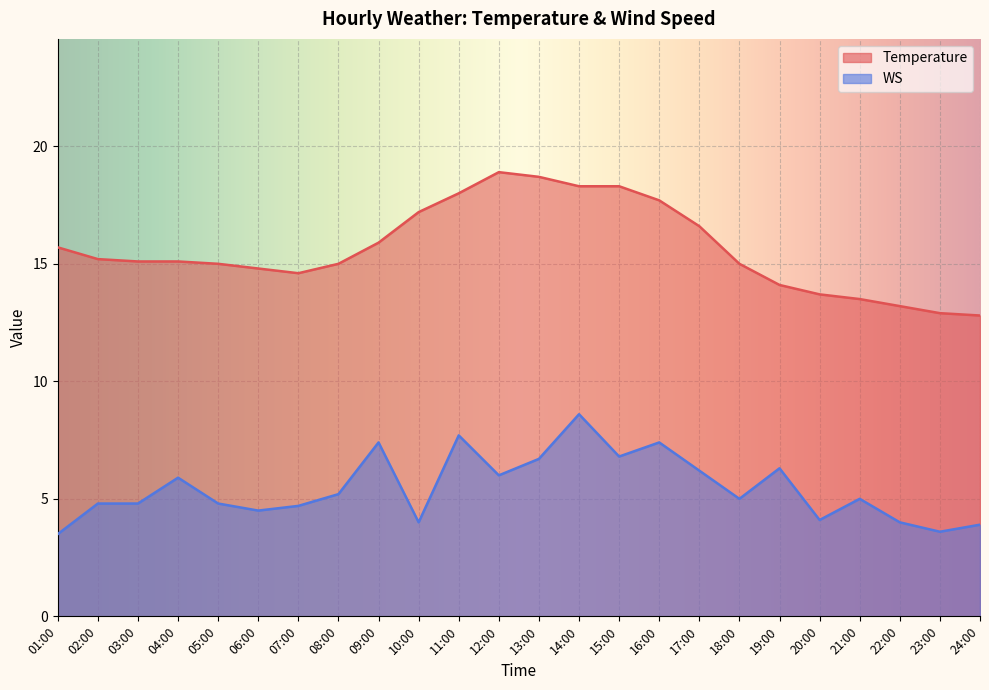

At 15:00, list the series in order from largest to smallest.

Temperature, WS